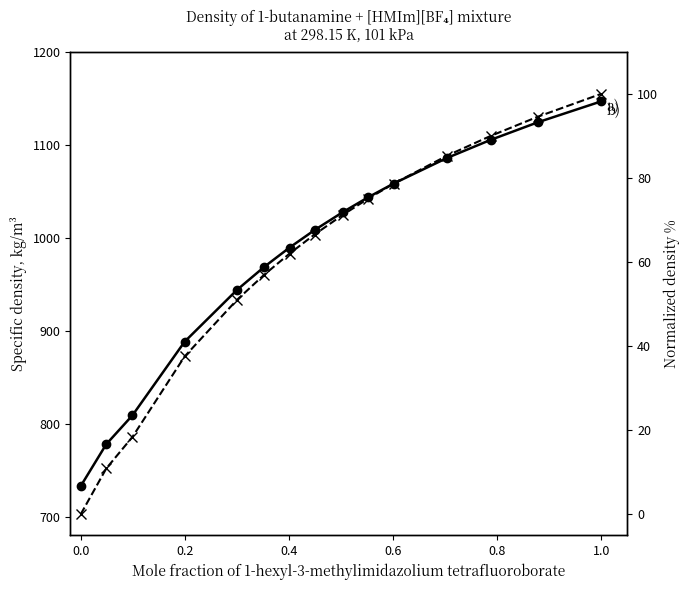

Reading right to left, list all the values displayed in this chart.

Density (kg/m³): 1146.7	1124.3	1105.2	1085.8	1058.2	1043.6	1027.6	1008.2	989.5	968.7	943.9	888.2	809.0	778.0	732.9
Normalized density %: 100.0	94.6	90.0	85.3	78.6	75.1	71.2	66.5	62.0	57.0	51.0	37.5	18.4	10.9	0.0